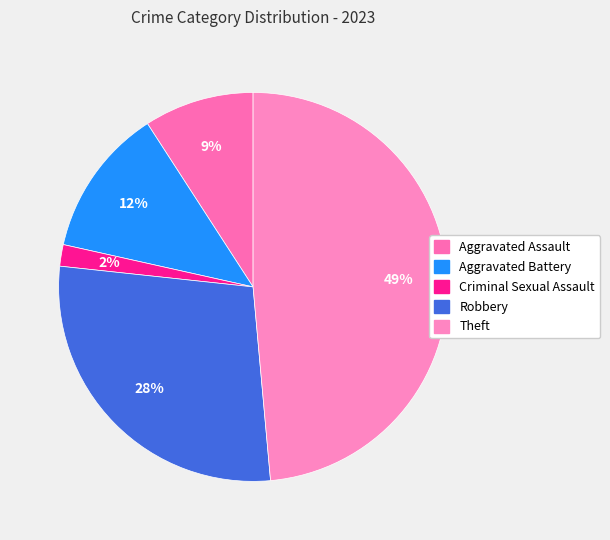

Is there any slice that represents more than half of the pie?

No